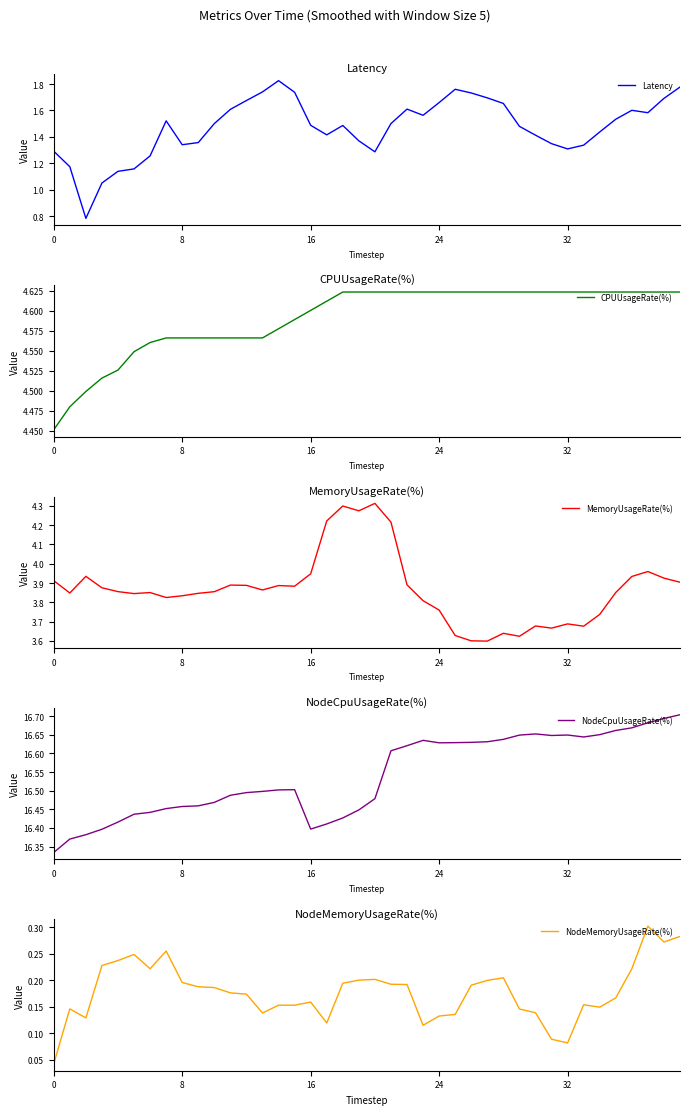

Which series has the largest range (max minus min)?

Latency